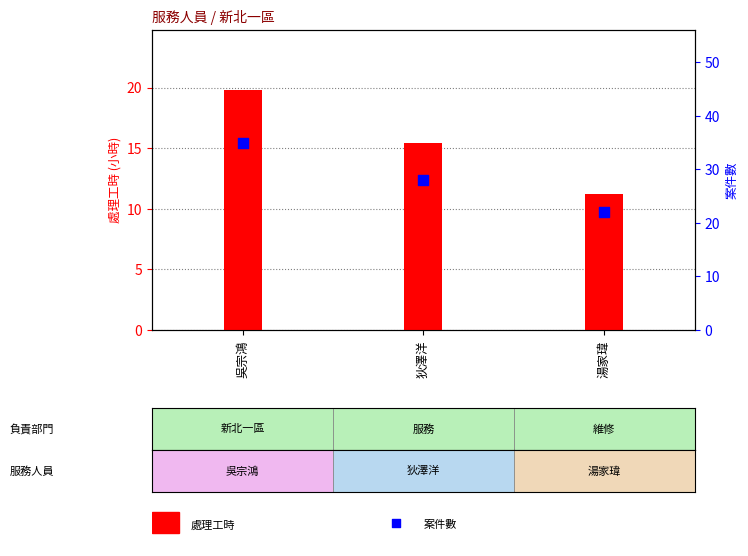

What are all the series names shown in the legend?

處理工時, 案件數